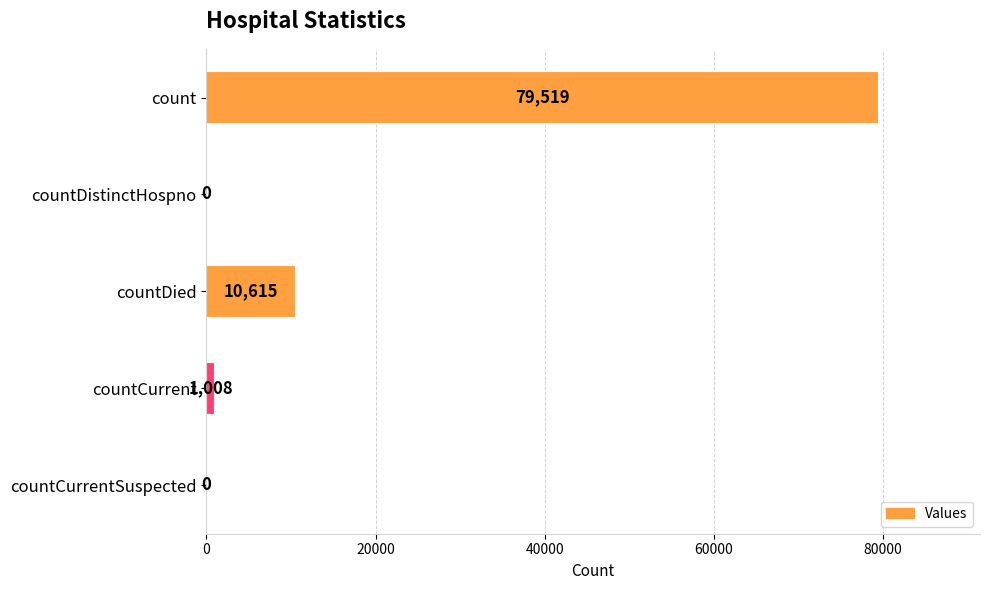

How many values are above zero?

3